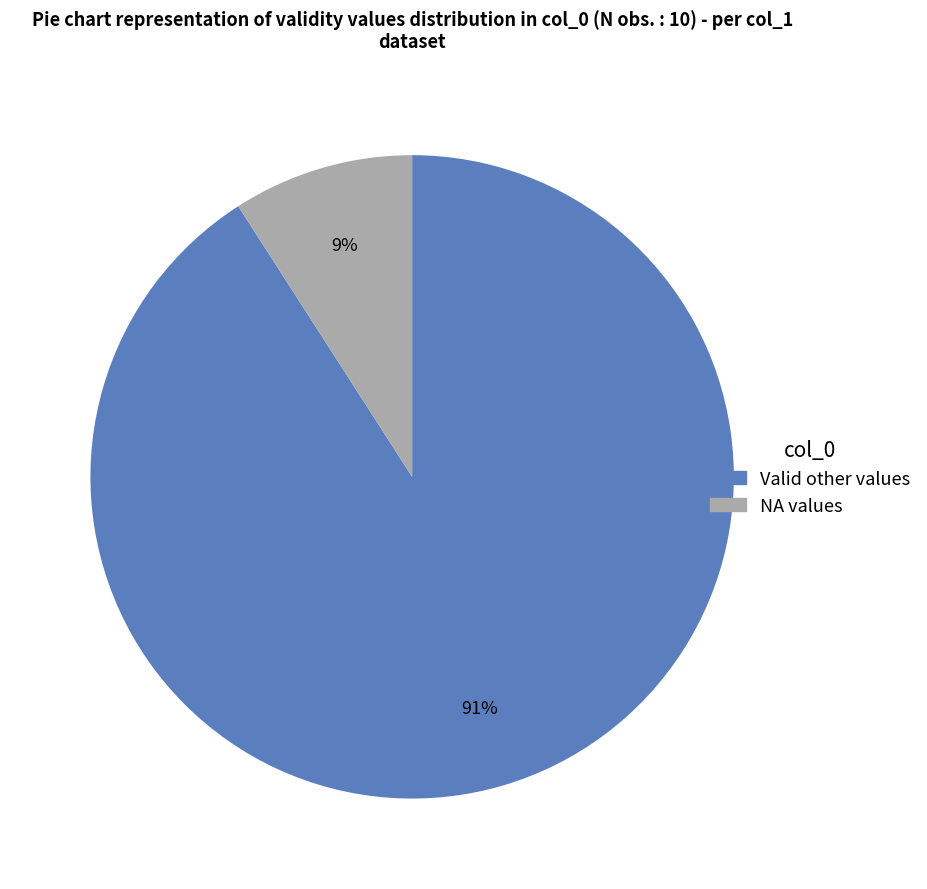

To the nearest percent, what is the average slice percentage?

50%